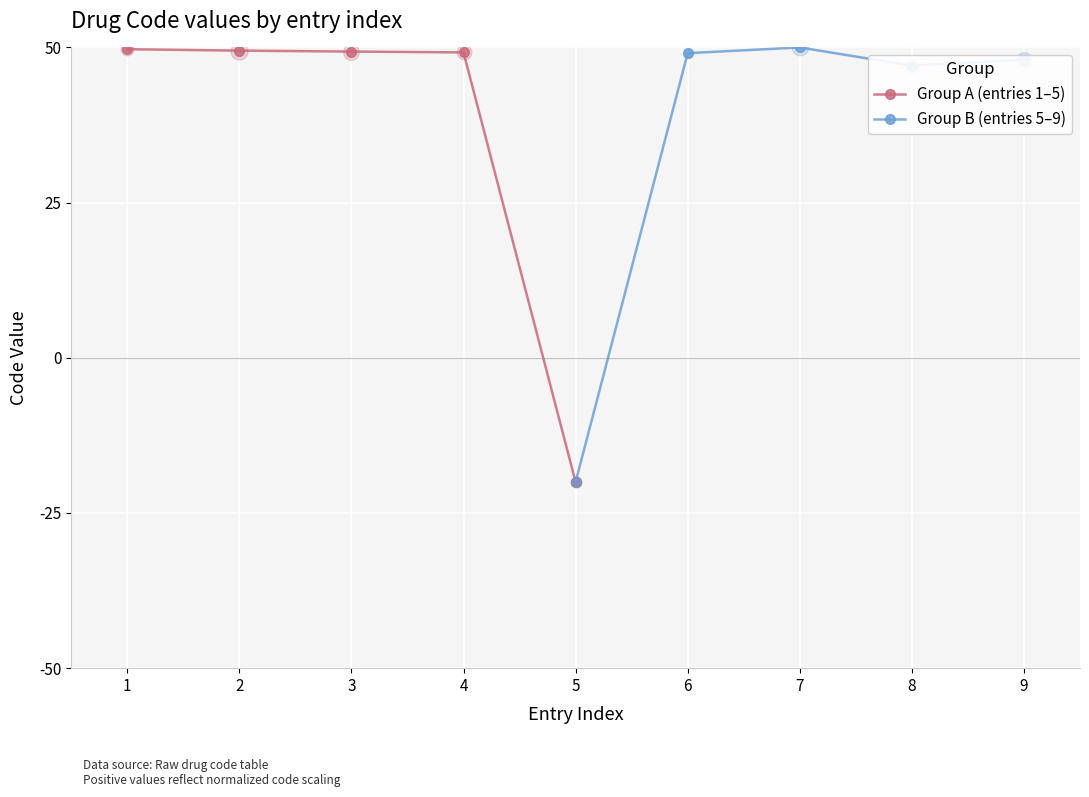

What is the lowest value of the Group A (entries 1–5) series?

-20.0